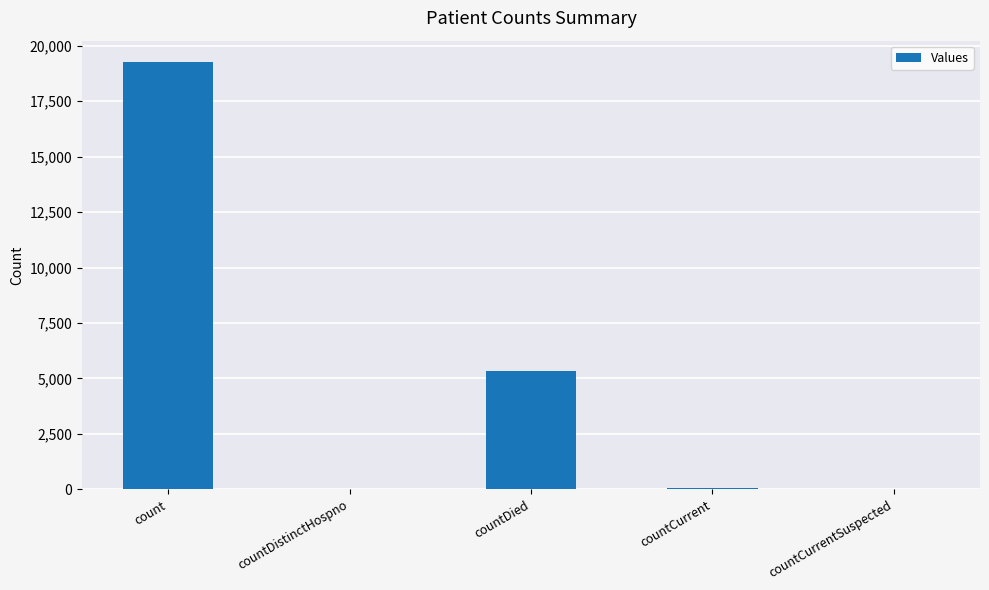

What is the maximum value shown in the chart?

19265